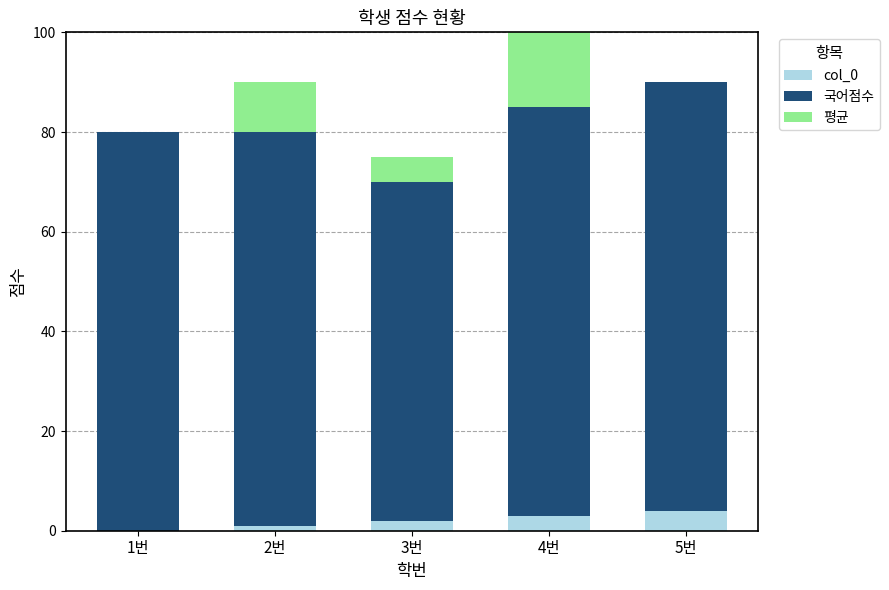

At how many categories does at least one series exceed 66?

5